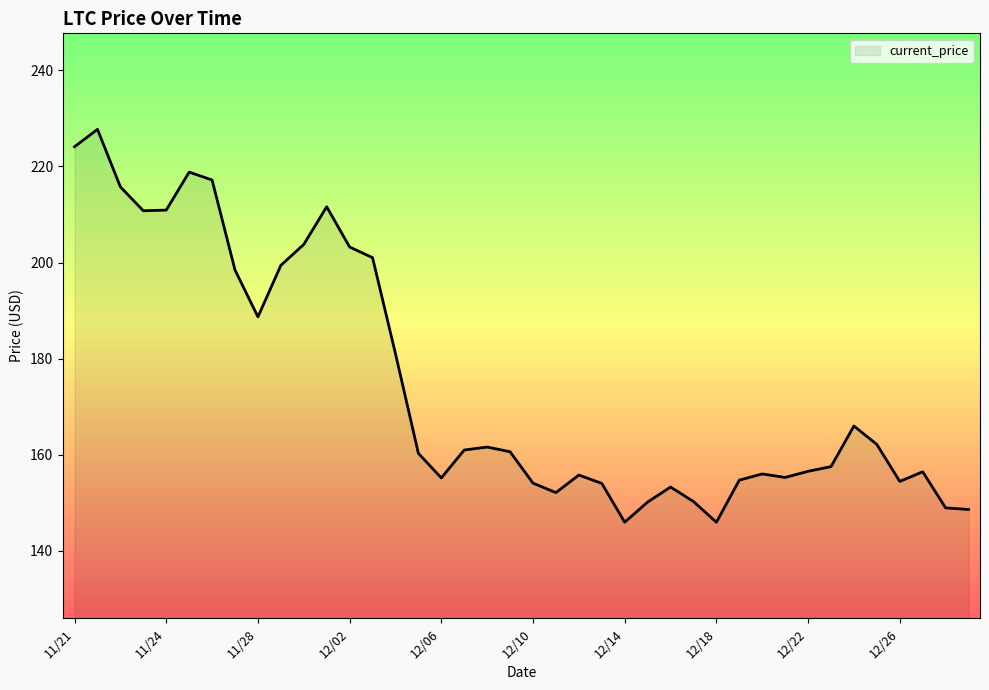

What is the greatest value displayed?

227.7